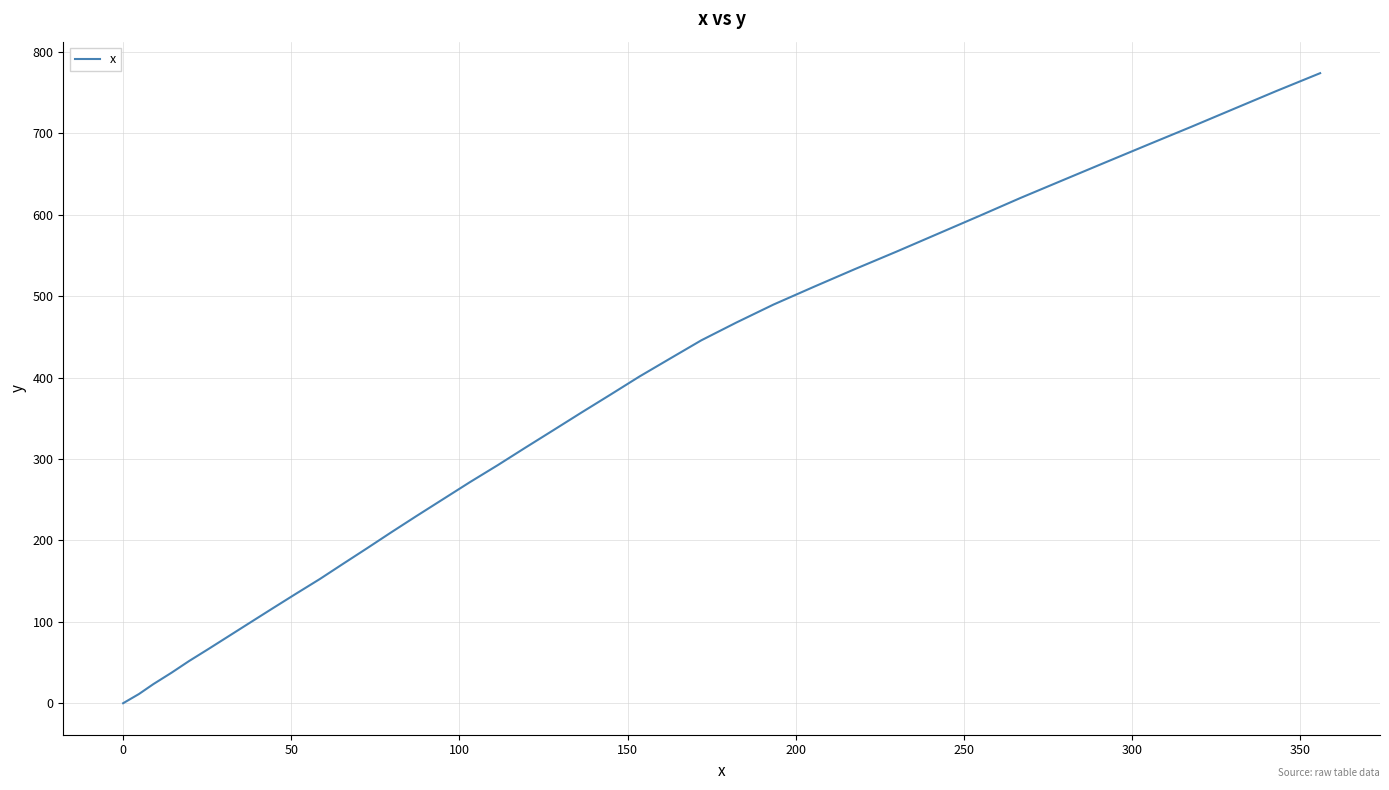

What is the maximum value shown in the chart?

774.0